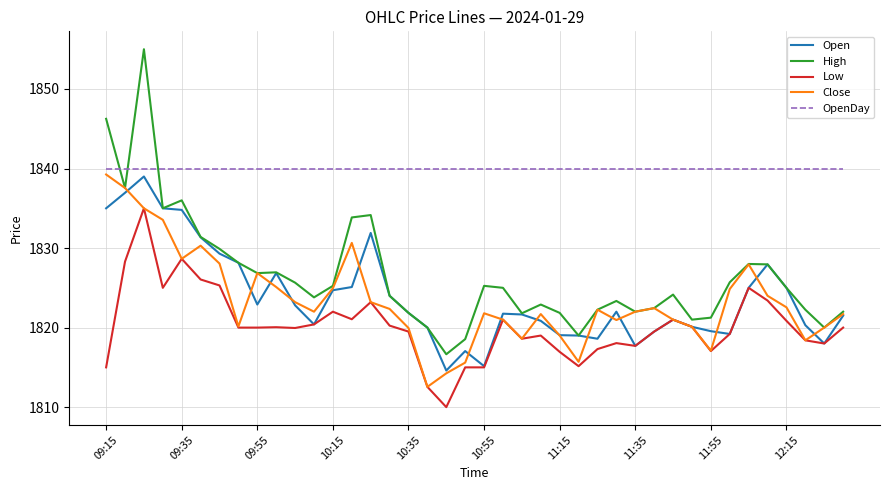

Which series has the largest range (max minus min)?

High